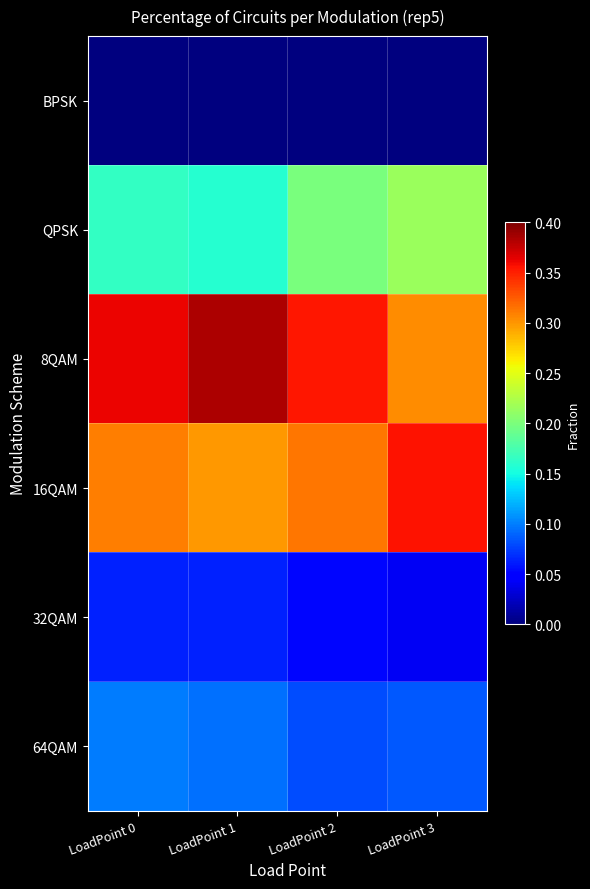

Reading right to left, transcribe all the data shown in this chart.

BPSK: LoadPoint 3=0.0	LoadPoint 2=0.0	LoadPoint 1=0.0	LoadPoint 0=0.0
QPSK: LoadPoint 3=0.2	LoadPoint 2=0.2	LoadPoint 1=0.2	LoadPoint 0=0.2
8QAM: LoadPoint 3=0.3	LoadPoint 2=0.4	LoadPoint 1=0.4	LoadPoint 0=0.4
16QAM: LoadPoint 3=0.4	LoadPoint 2=0.3	LoadPoint 1=0.3	LoadPoint 0=0.3
32QAM: LoadPoint 3=0.0	LoadPoint 2=0.1	LoadPoint 1=0.1	LoadPoint 0=0.1
64QAM: LoadPoint 3=0.1	LoadPoint 2=0.1	LoadPoint 1=0.1	LoadPoint 0=0.1